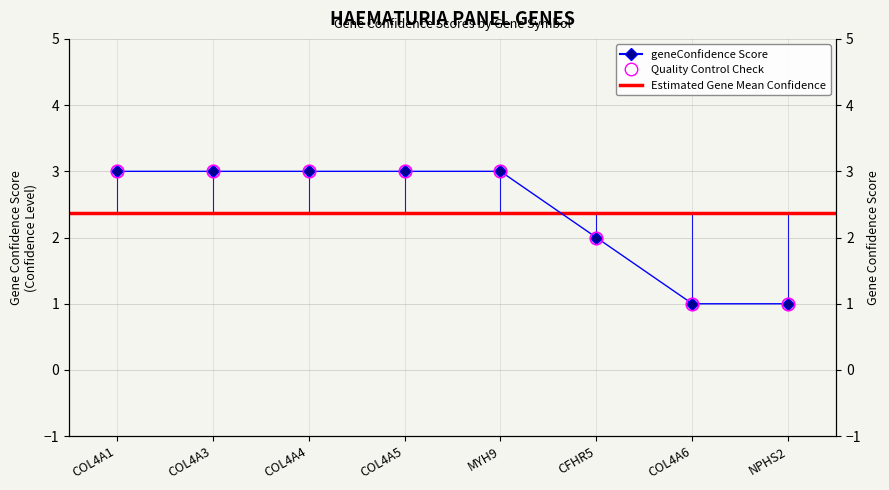

Reading left to right, transcribe all the data shown in this chart.

3	3	3	3	3	2	1	1